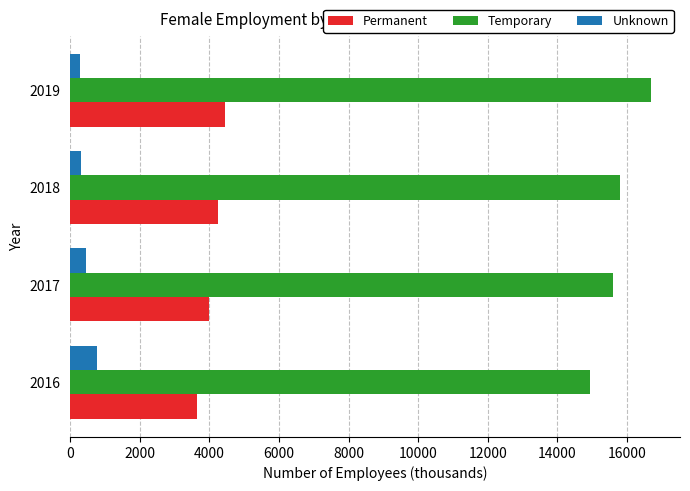

True or false: Permanent has a value of 4257.0 at 2018.

True